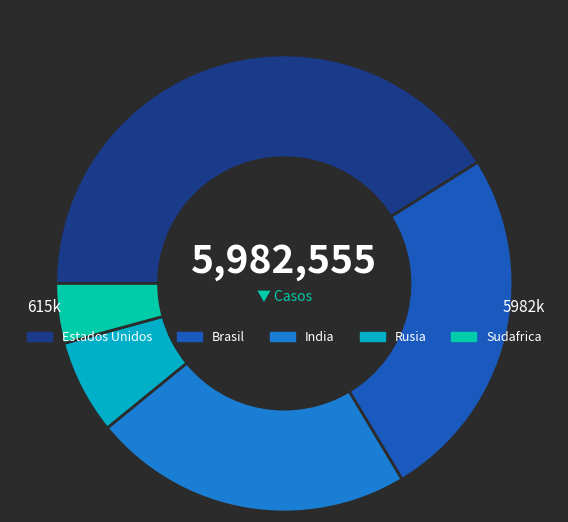

Is there any slice that represents more than half of the pie?

No